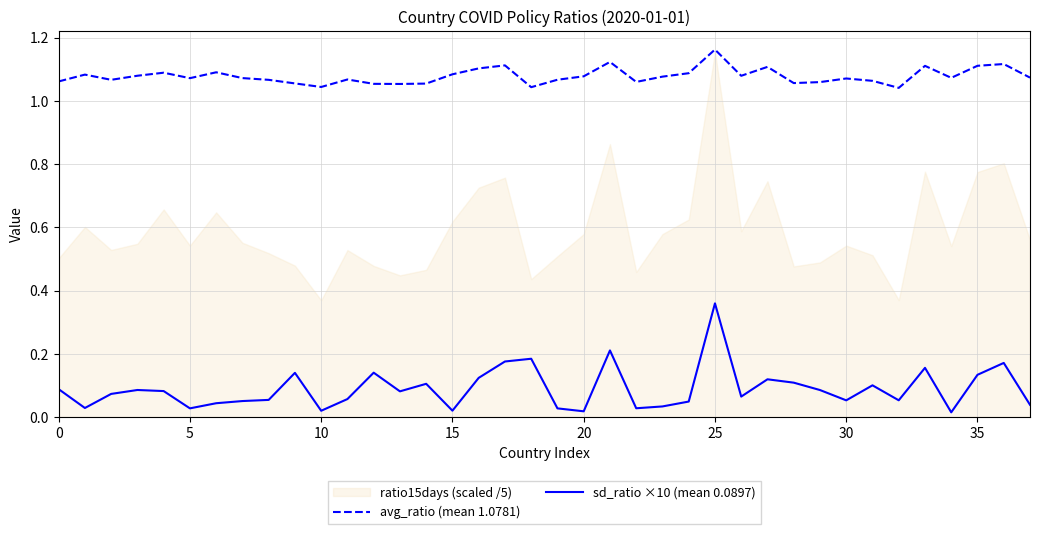

True or false: avg_ratio (mean 1.0781) and sd_ratio ×10 (mean 0.0897) cross at least once.

False